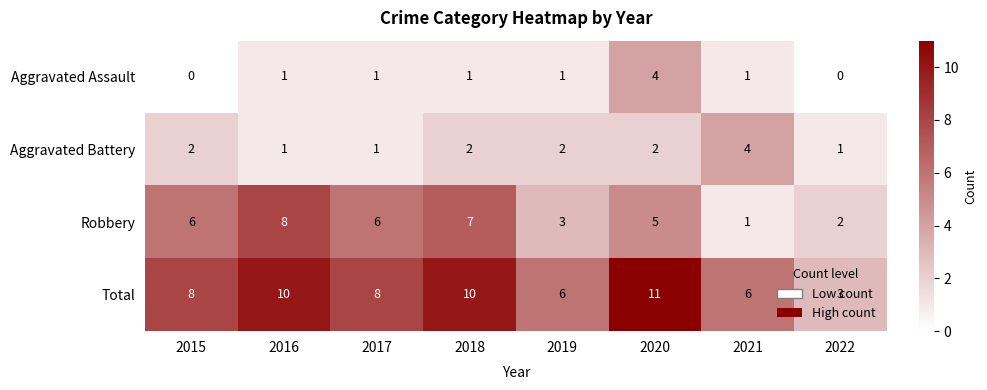

Which series has the largest total across all categories?

Total